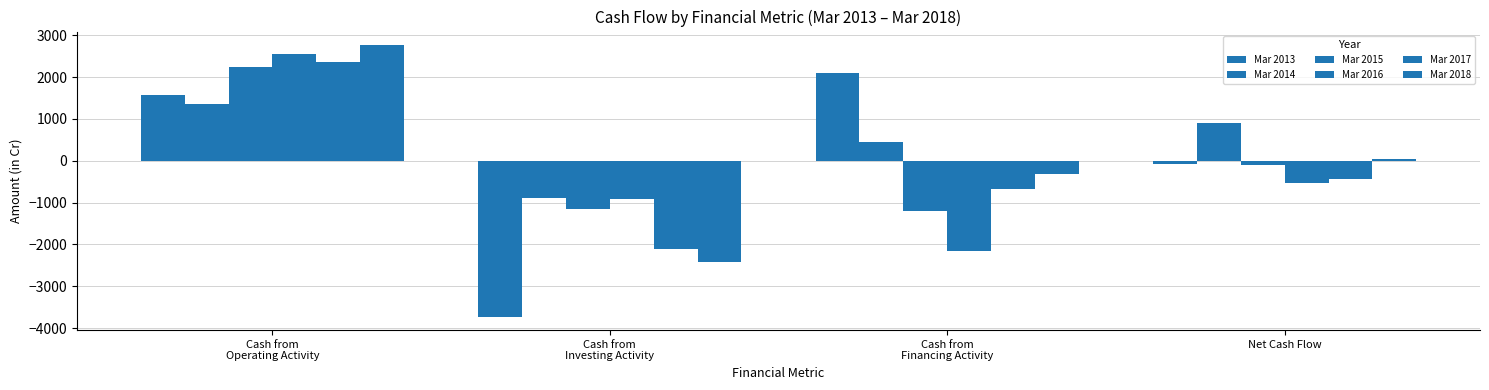

The Mar 2016 series shows -2978 at Cash from
Financing Activity. True or false?

False